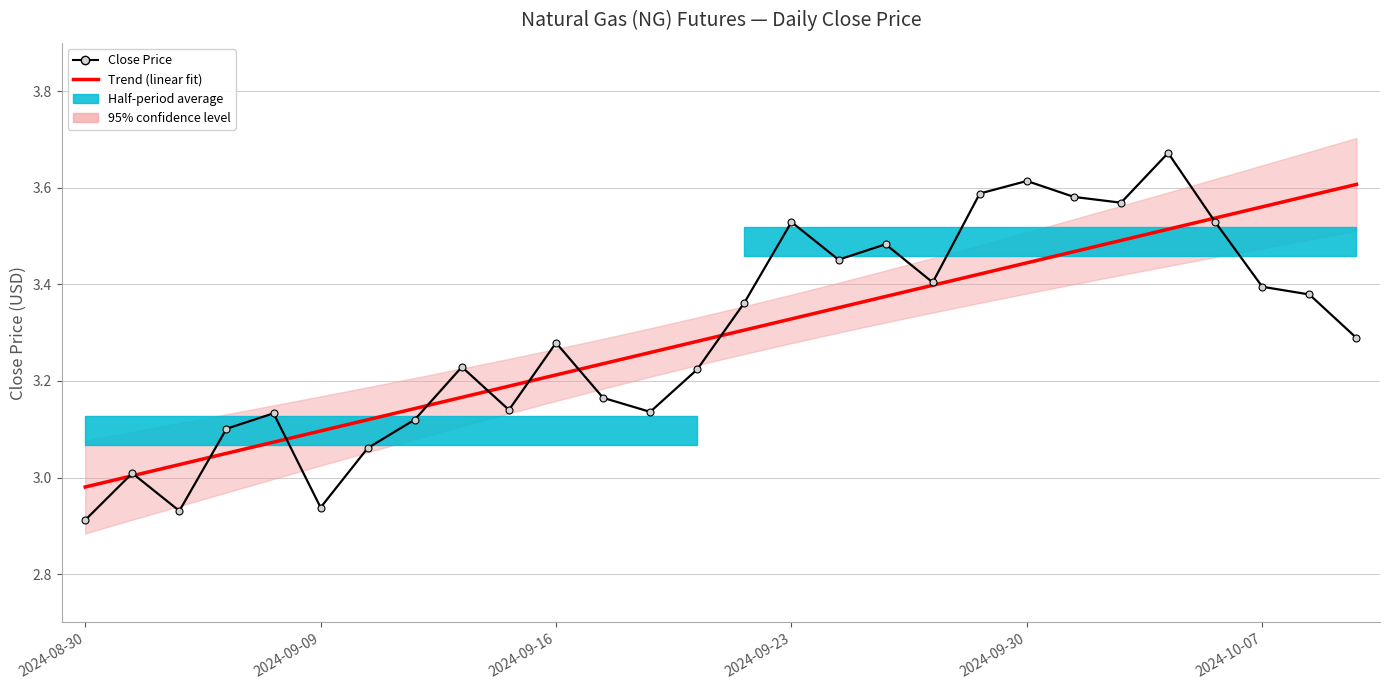

What is the difference between the second highest and minimum values in the Trend (linear fit) series?

0.6